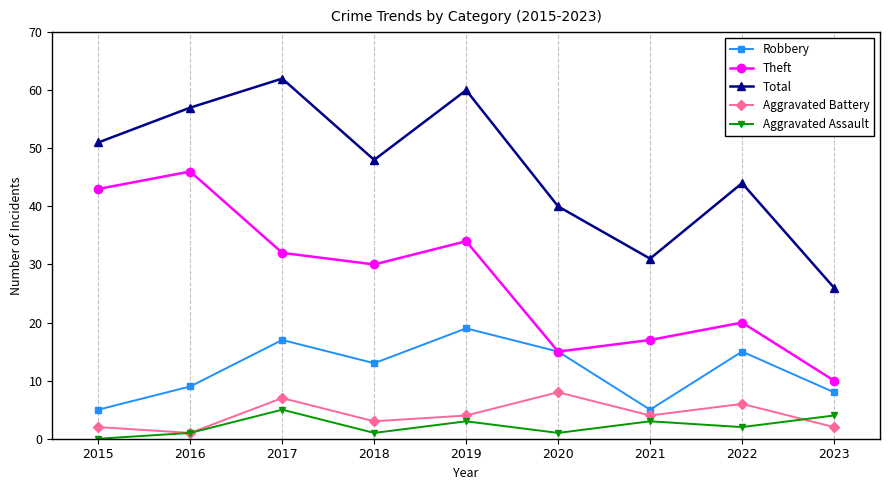

What is the difference between the maximum and minimum values in the Aggravated Assault series?

5